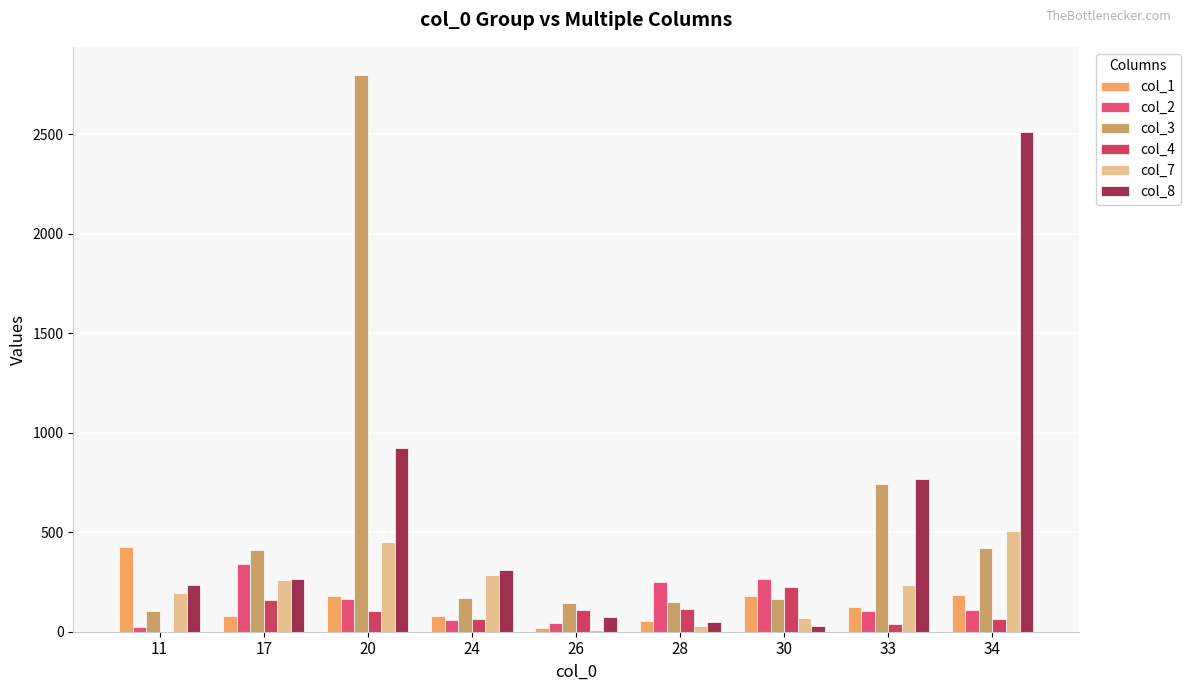

Which series has the largest total across all categories?

col_8